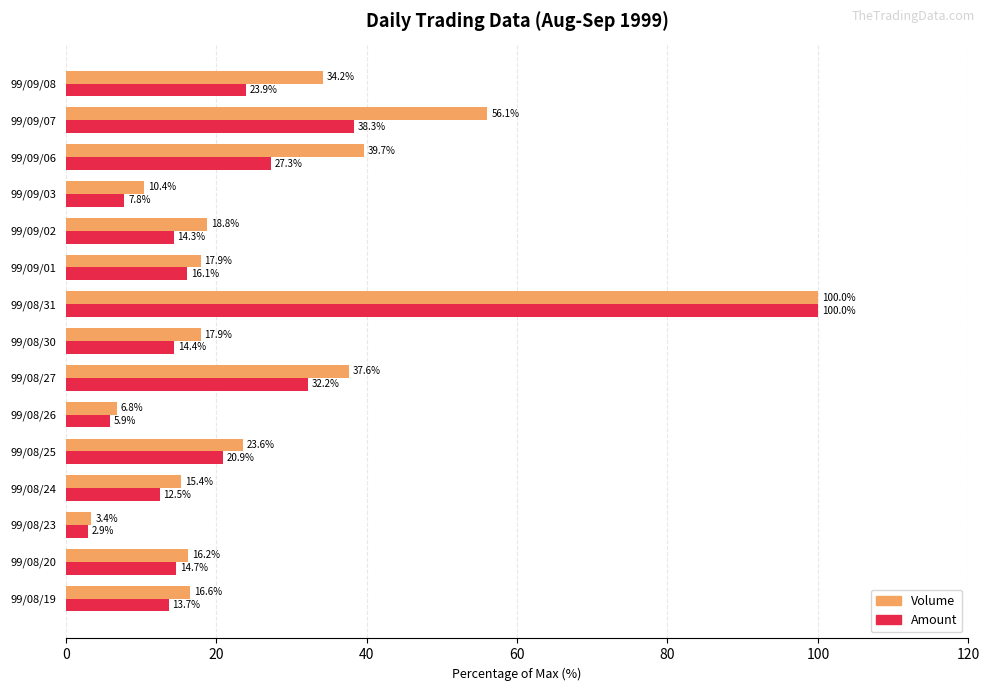

At how many categories does at least one series exceed 83?

1